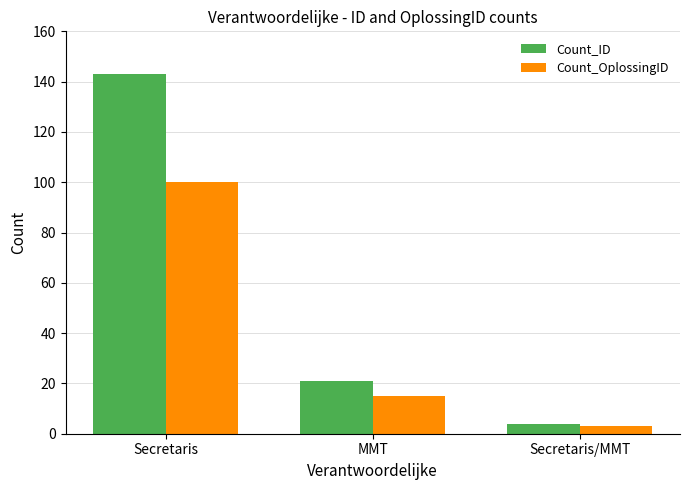

What position from the left is Secretaris?

1